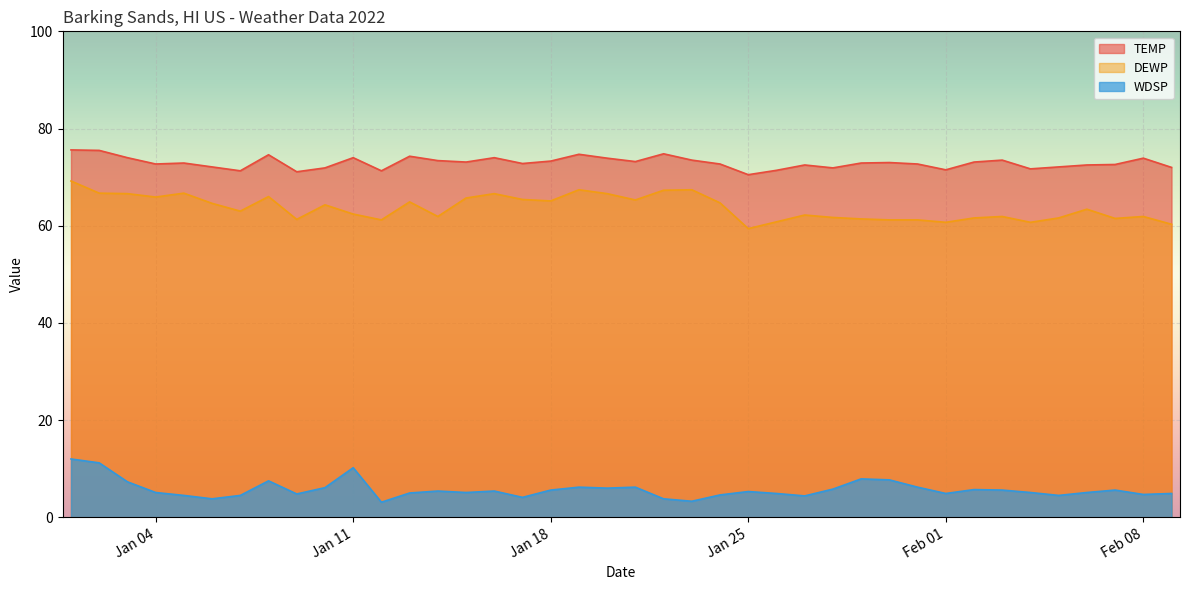

At which category does WDSP reach its first local valley?

2022-01-06